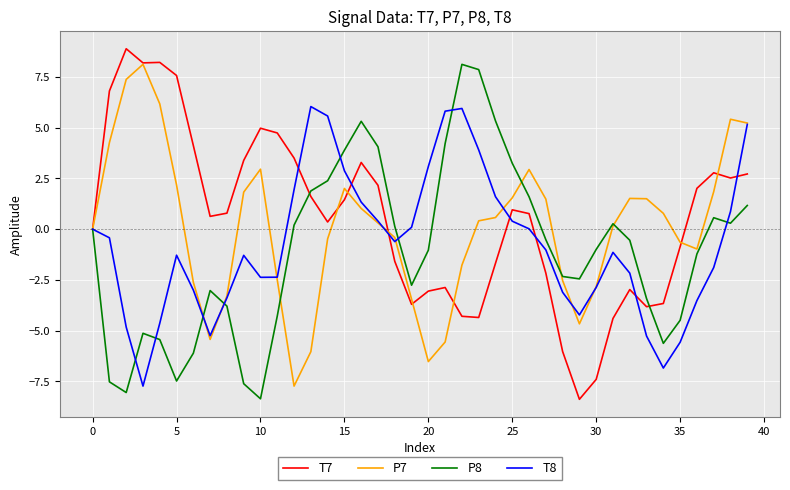

How many interior local peaks does the T8 series have?

5